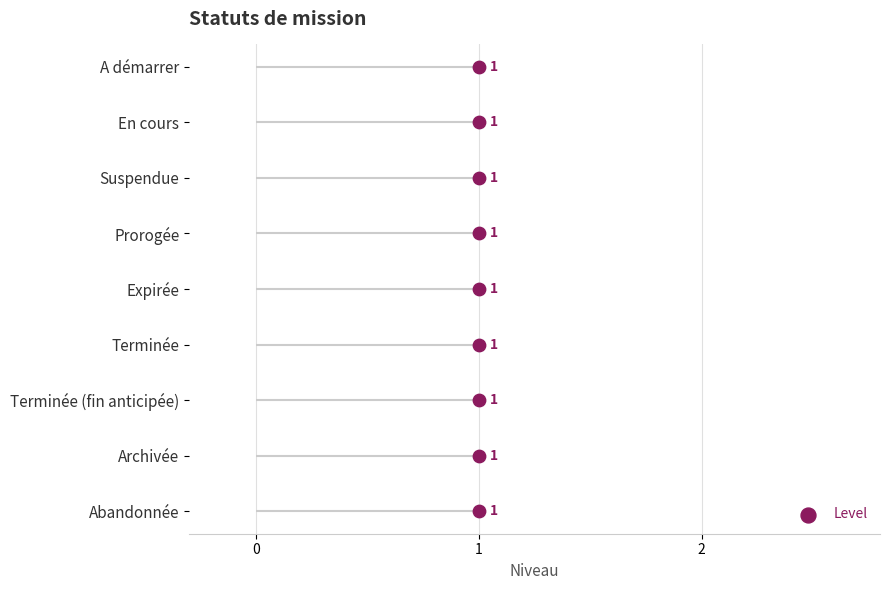

Between 6 and 5, which is larger?

5